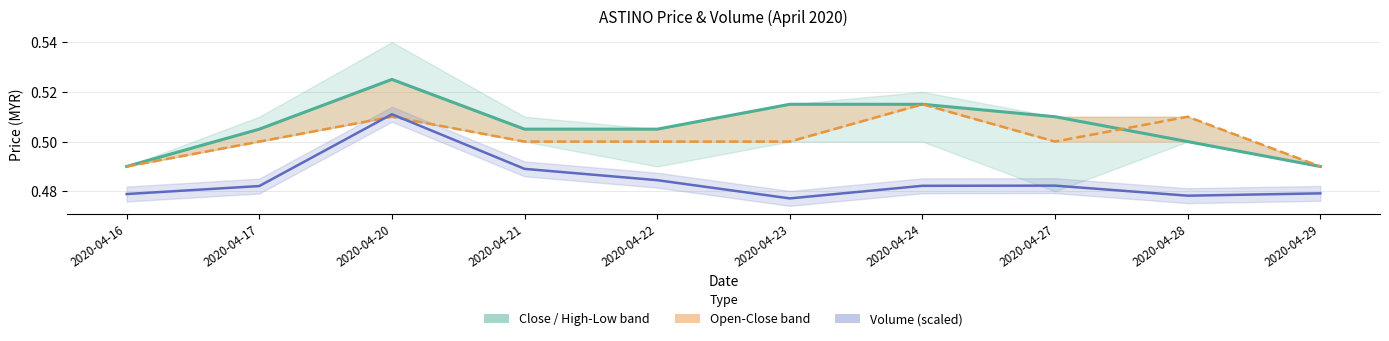

Which category has the highest value in the vol (scaled) series?

2020-04-20